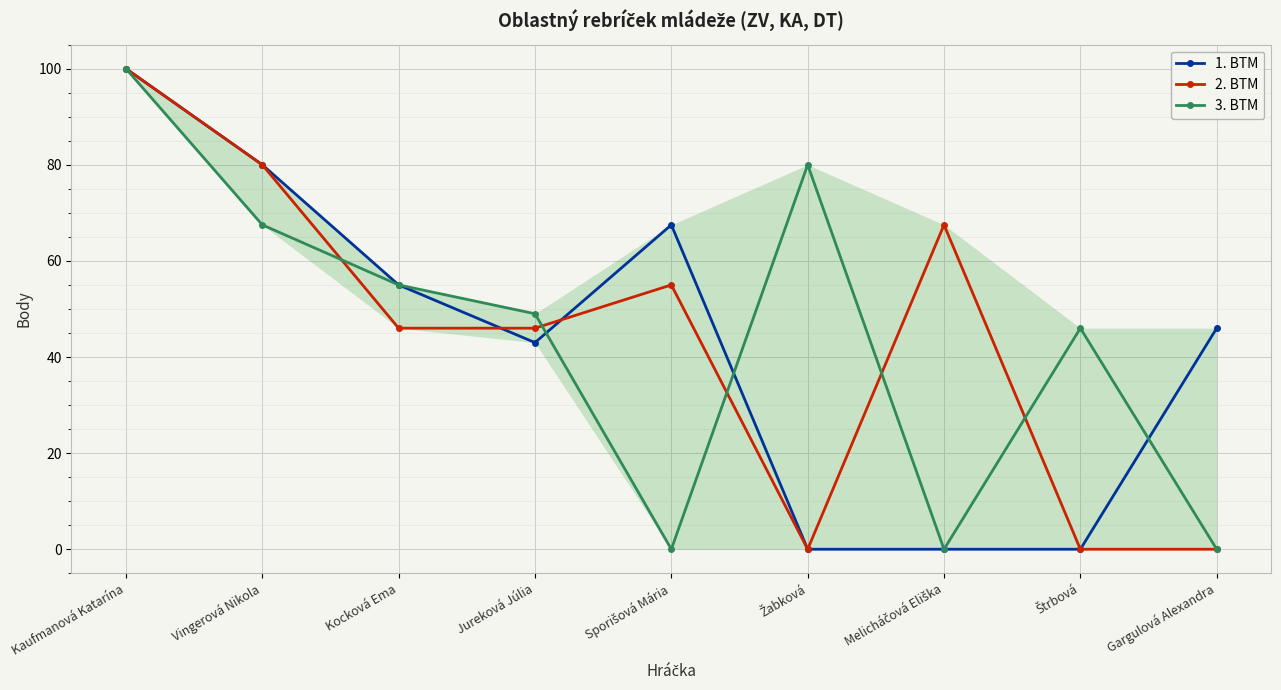

Which has a higher value, Melicháčová Eliška or Gargulová Alexandra?

Gargulová Alexandra